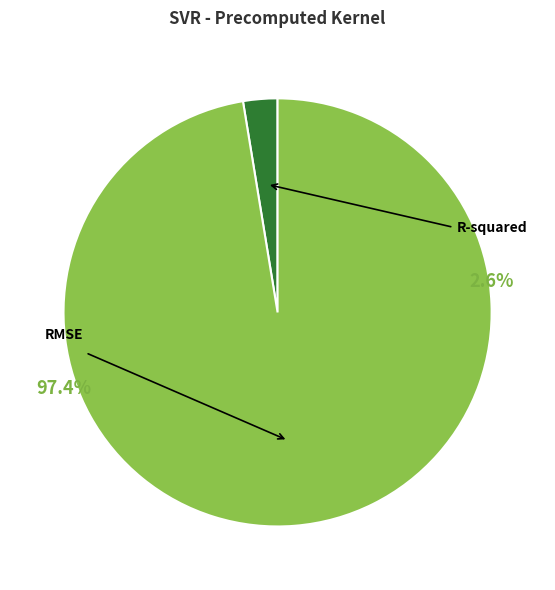

To the nearest percent, what portion does RMSE represent?

97%